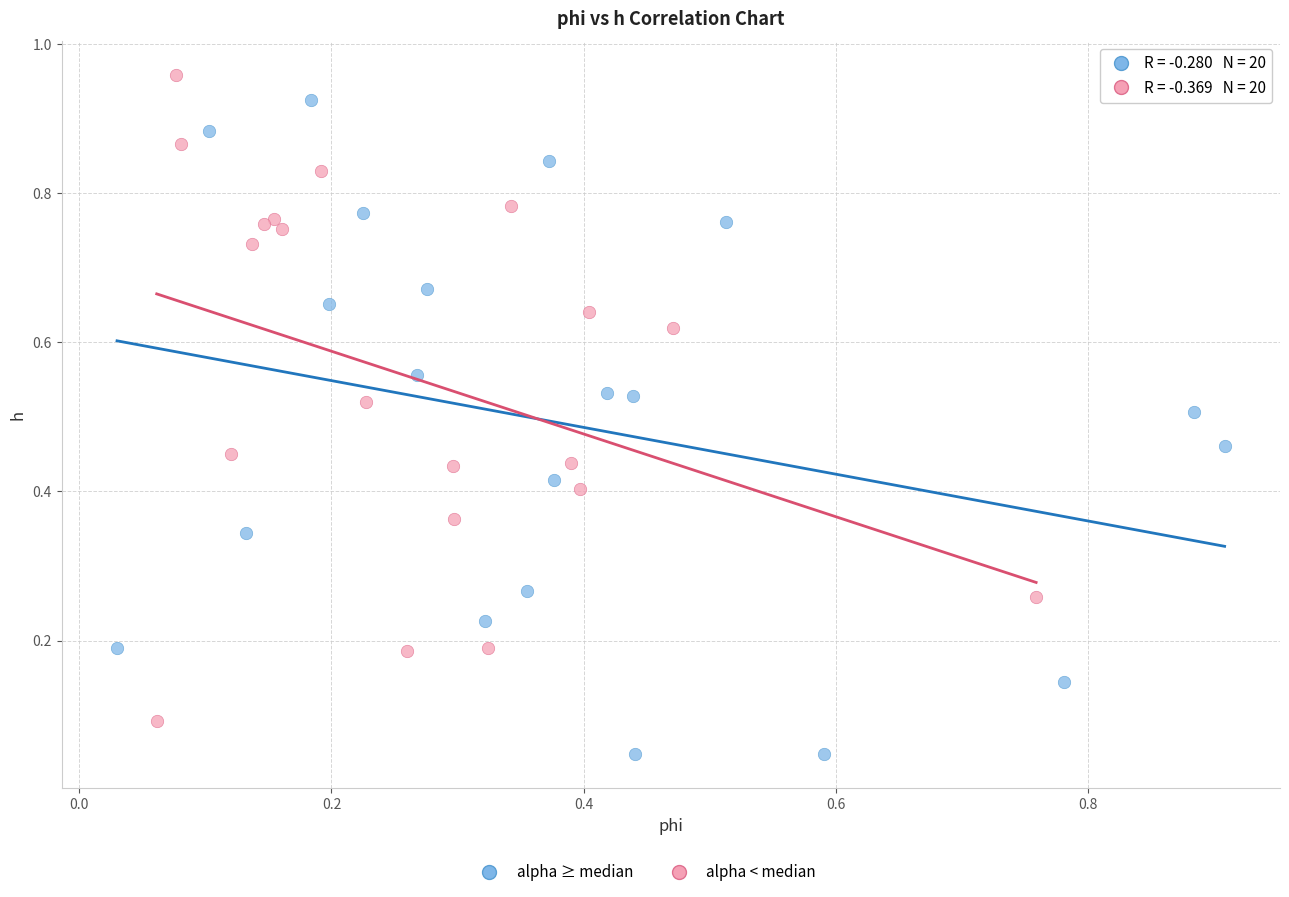

Which series contains the lowest Y value?

alpha ≥ median